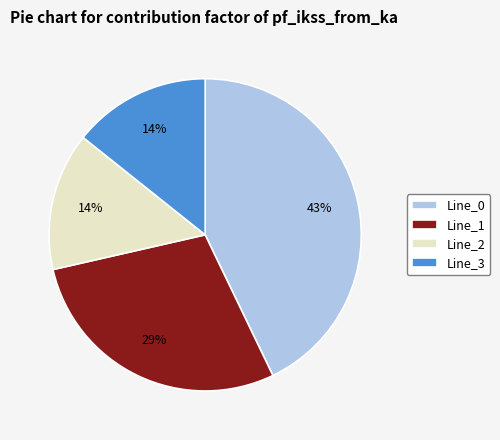

What percentage is the Line_0 slice, to the nearest percent?

43%